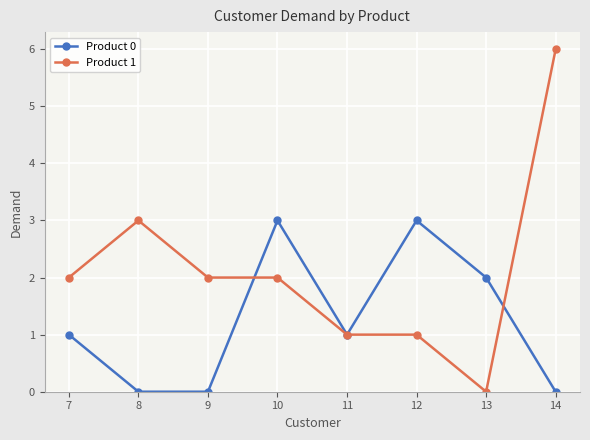

Which label corresponds to the largest value in the chart?

14